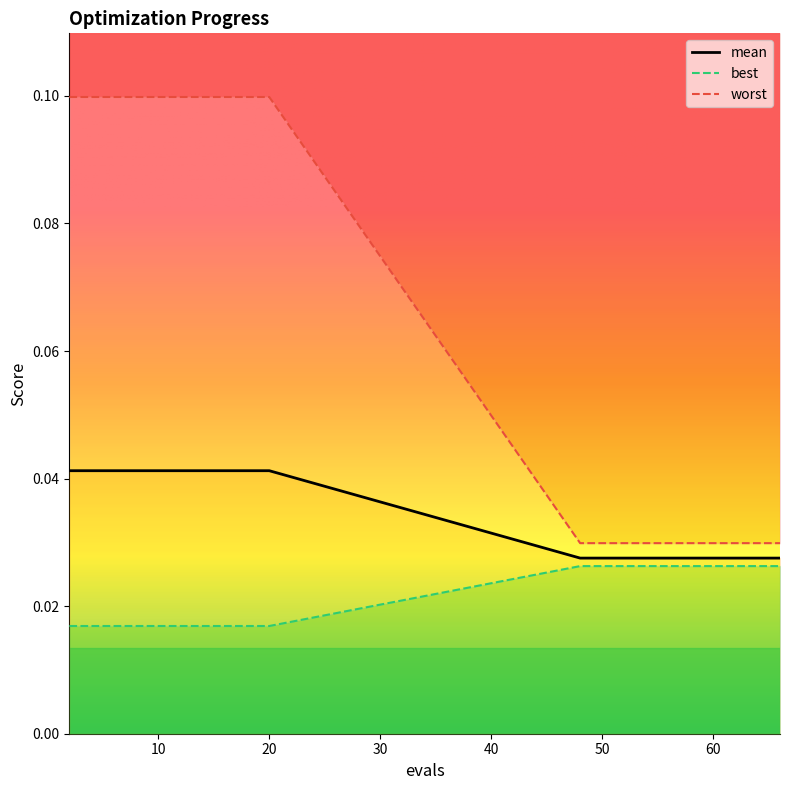

What is the sum of all worst values?

1.3